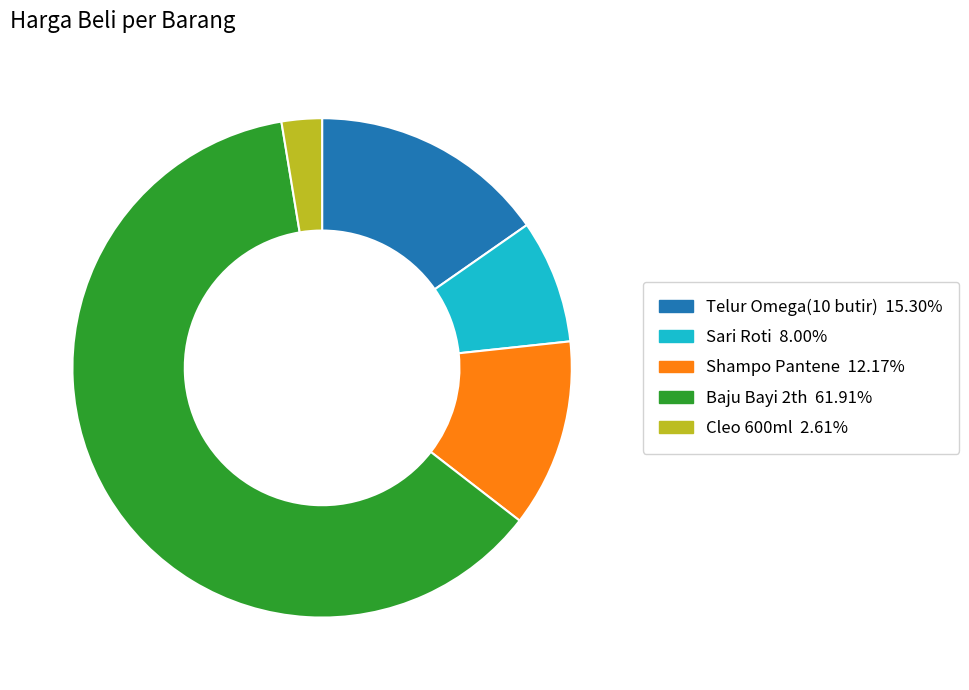

What is the ratio of the value at Sari Roti to the value at Cleo 600ml?

3.1